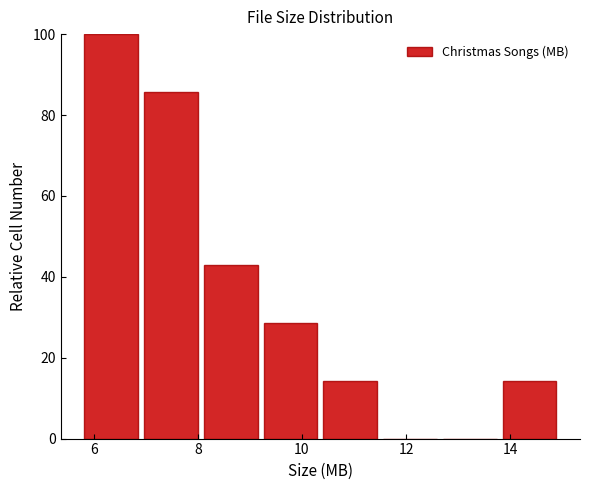

Reading left to right, transcribe this chart: for each bar, give the range it covers on the x-axis and its height. Neither the bar edges nor the heights are printed on the chart, so give them approximately, as read against the axes.

5.8 to 7.0: 100
7.0 to 8.2: 86
8.2 to 9.2: 42
9.2 to 10.4: 28
10.4 to 11.6: 14
11.6 to 12.8: 0
12.8 to 13.8: 0
13.8 to 15.0: 14